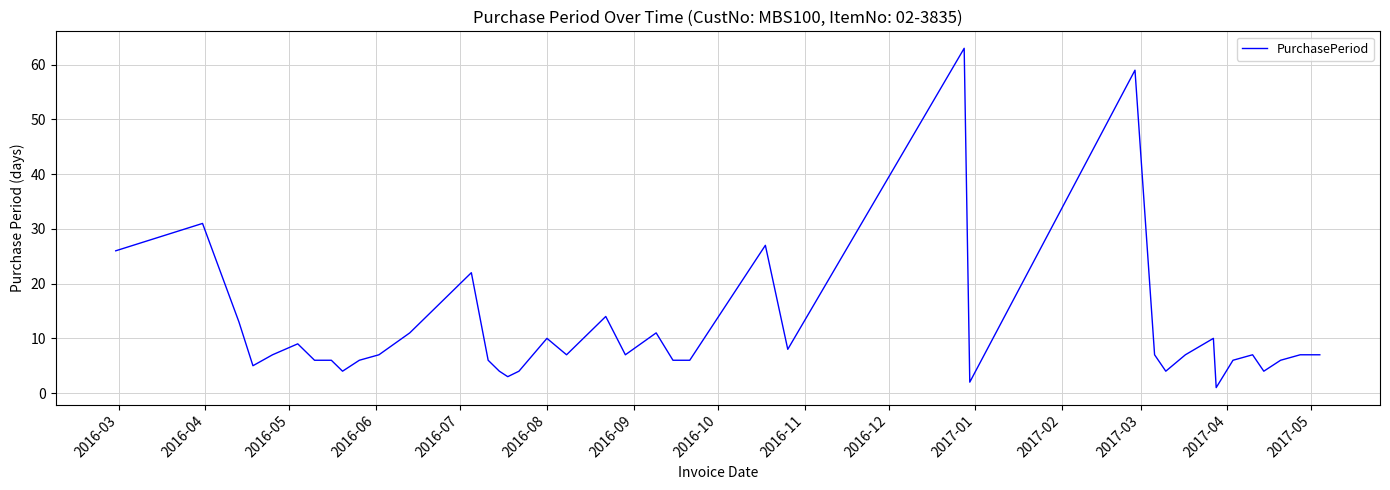

What is the maximum value shown in the chart?

63